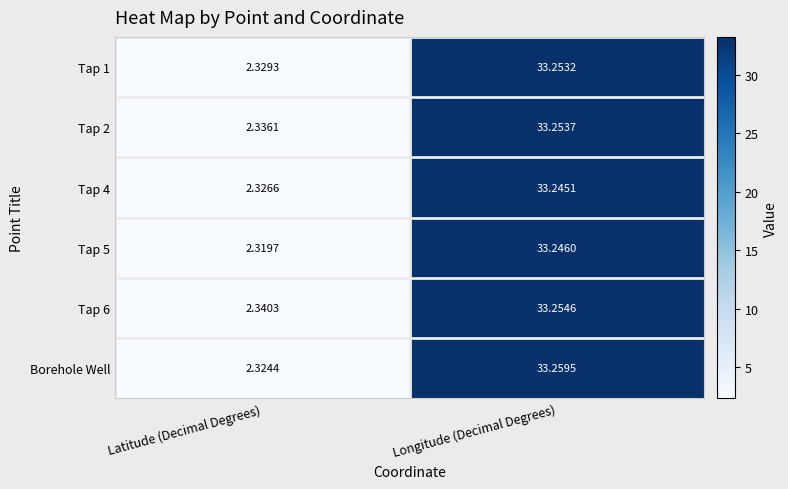

At which category is the sum across all series the highest?

Longitude (Decimal Degrees)